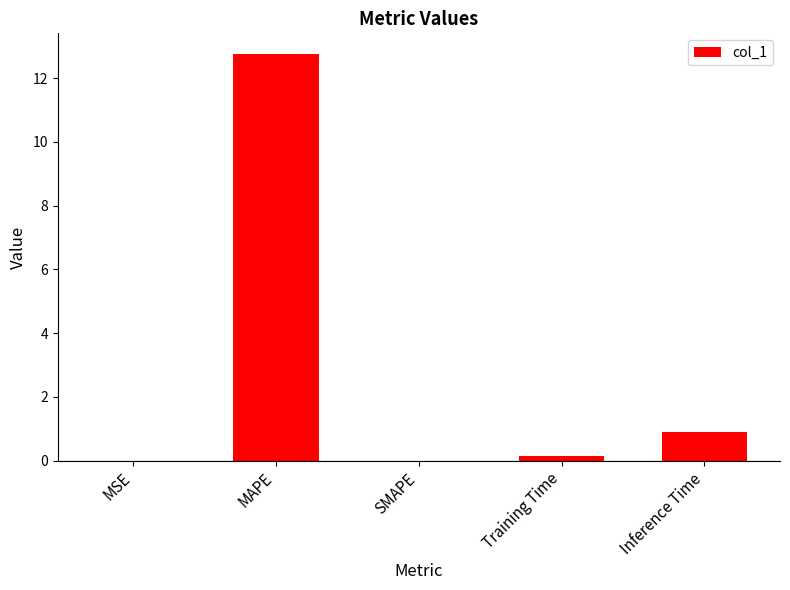

What is the average value?

2.8